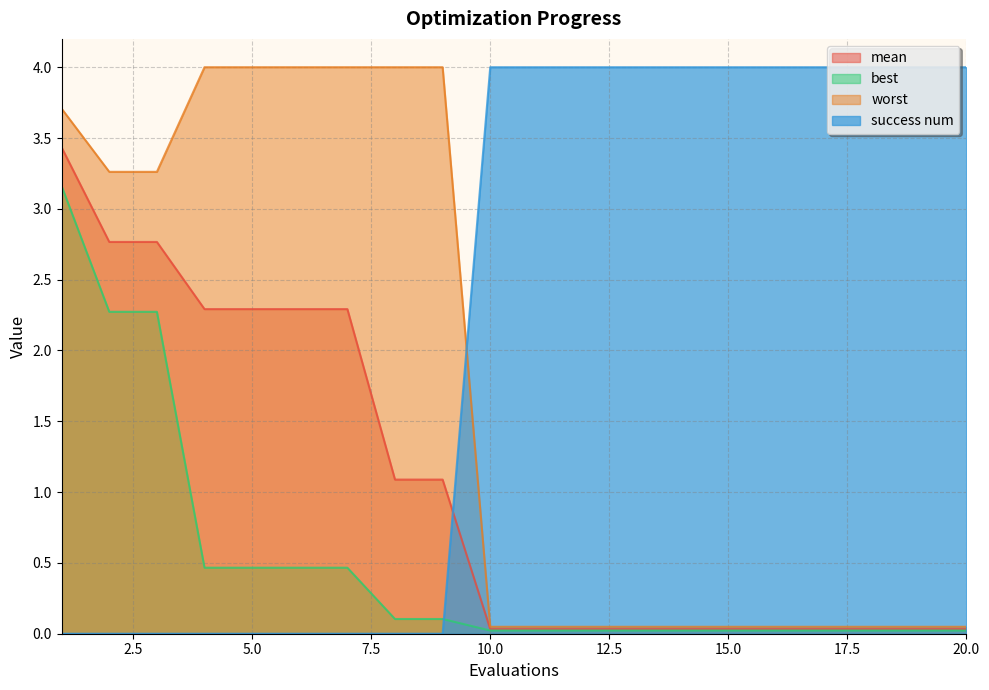

True or false: mean and worst intersect in this chart.

False